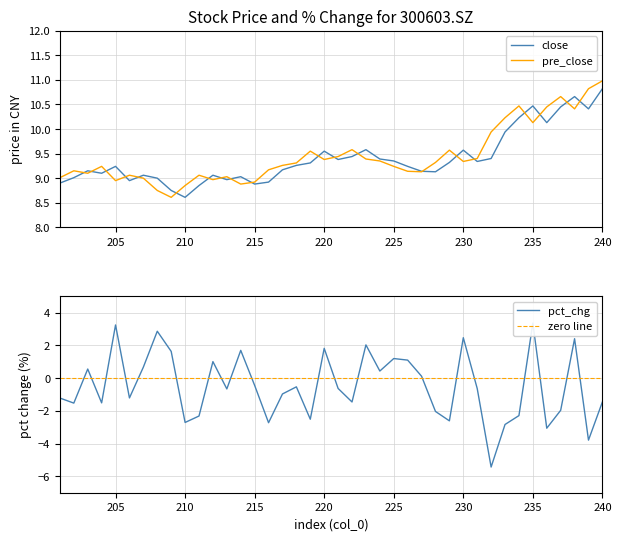

List the series in order of their peak value, highest first.

pre_close, close, pct_chg